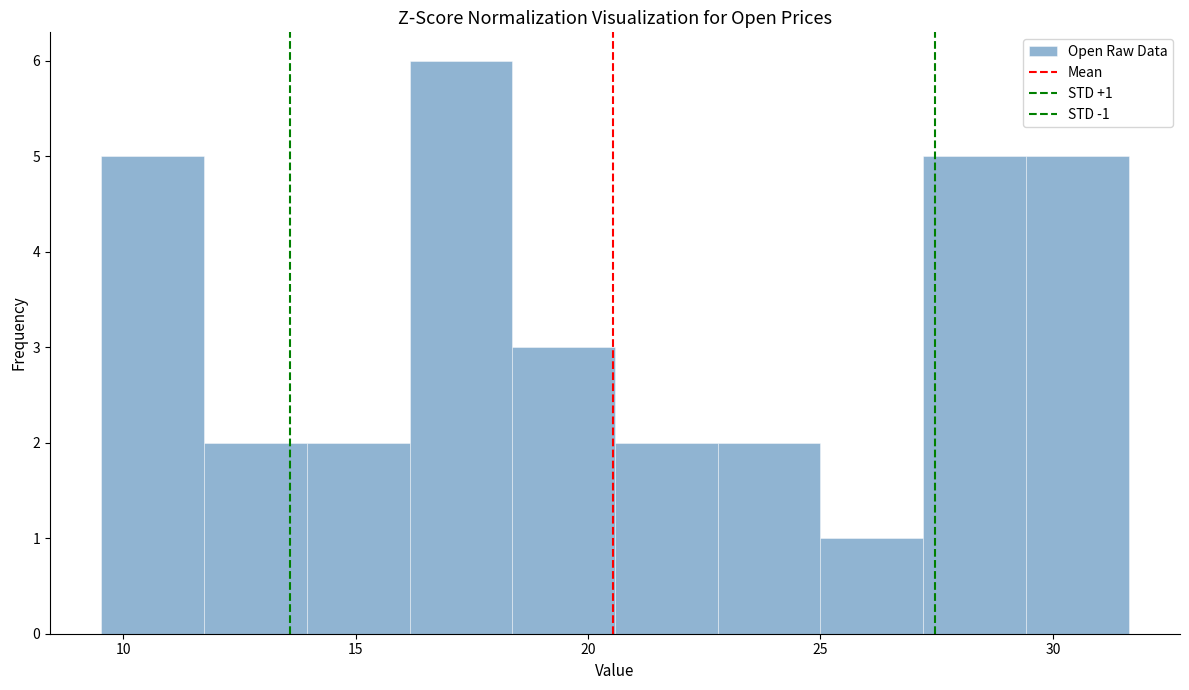

Which range on the x-axis has the tallest bar?

16.0 to 18.5